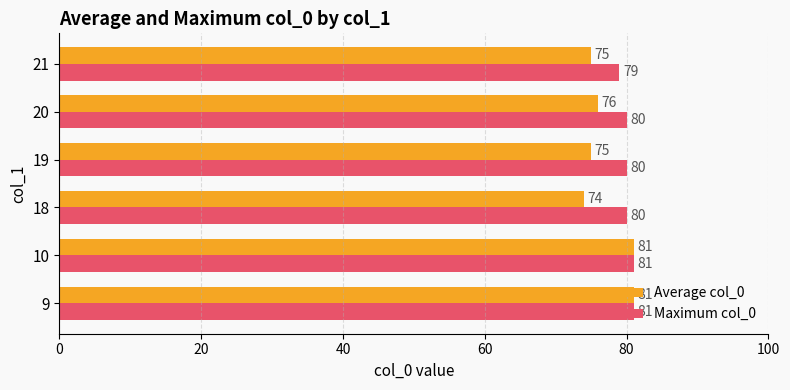

Which series has the largest range (max minus min)?

Average col_0